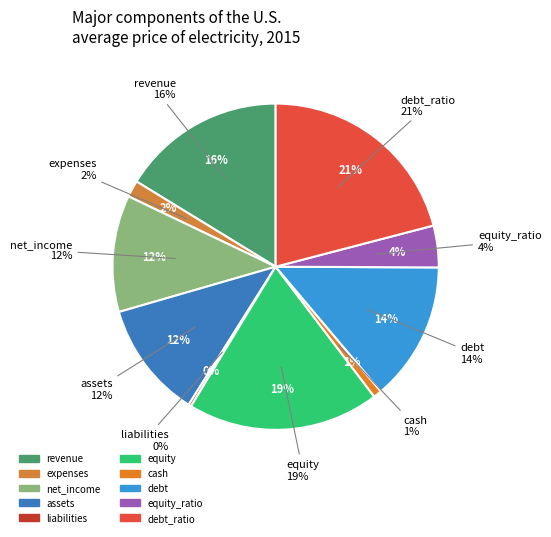

To the nearest percent, what percentage of the pie is revenue?

16%